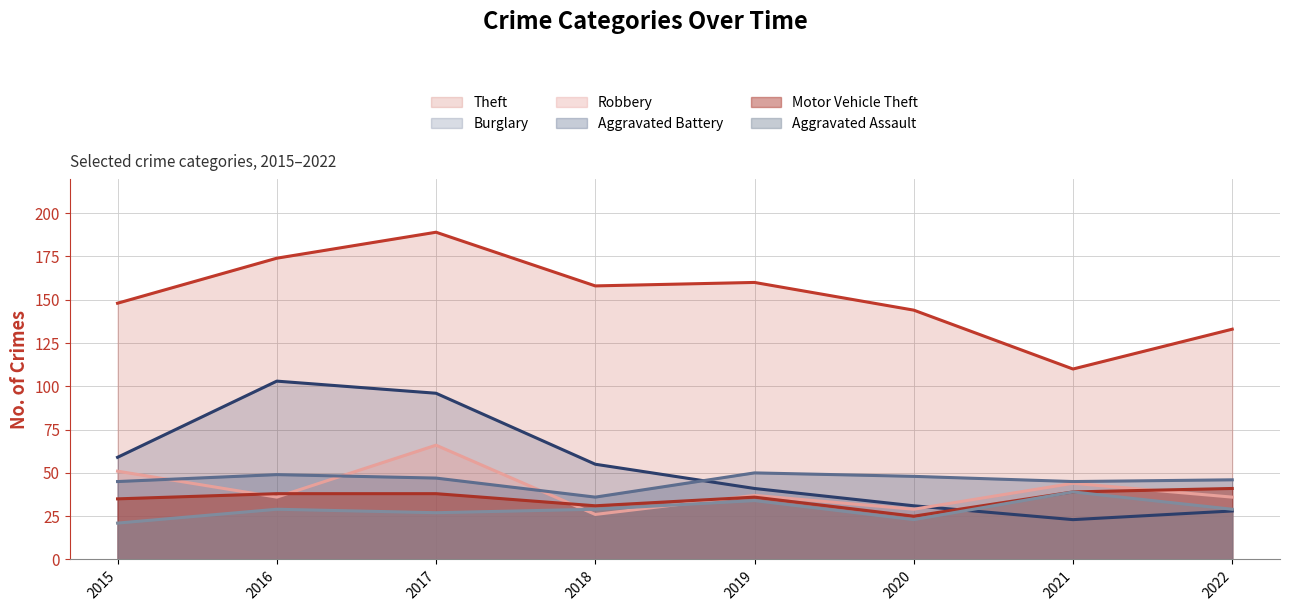

True or false: Burglary and Aggravated Battery intersect in this chart.

True